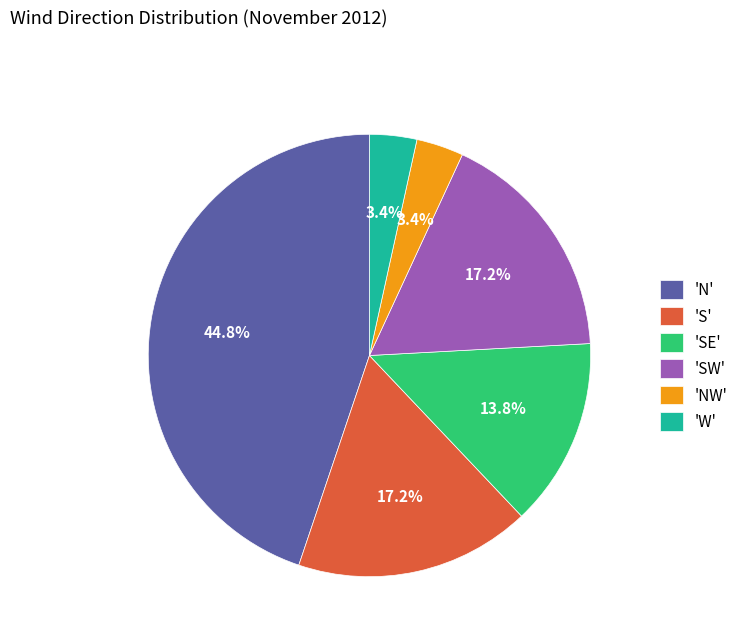

What percentage do 'N' and 'NW' together represent?

48.3%